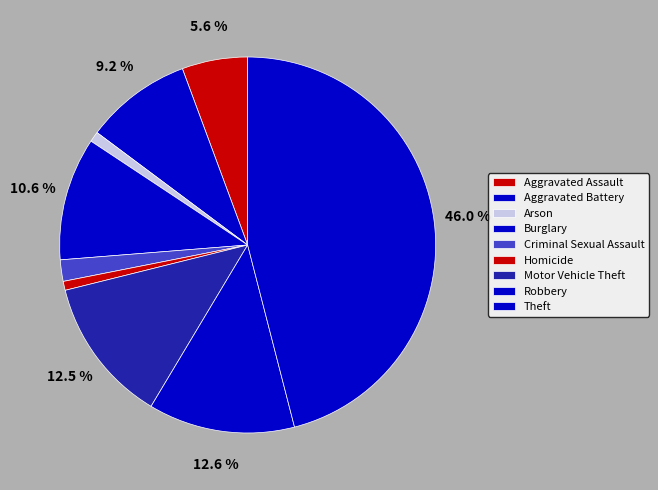

Rank the categories by value from highest to lowest.

Theft, Robbery, Motor Vehicle Theft, Burglary, Aggravated Battery, Aggravated Assault, Criminal Sexual Assault, Arson, Homicide